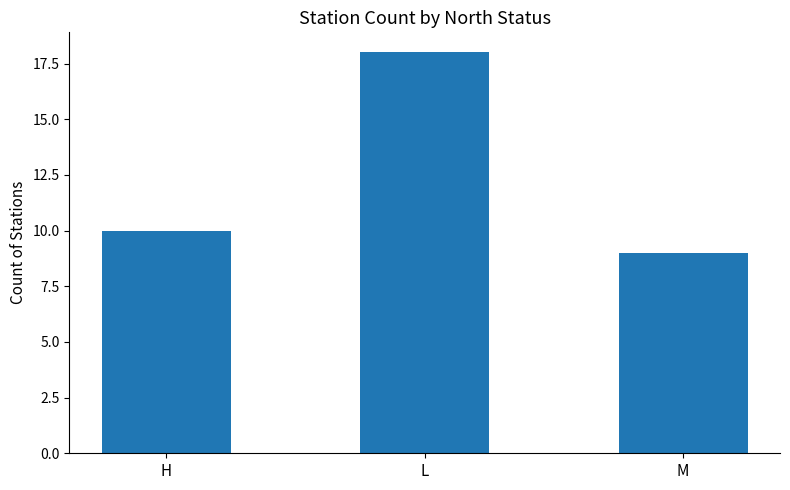

Approximately how many times larger is the value at M compared to L?

0.5